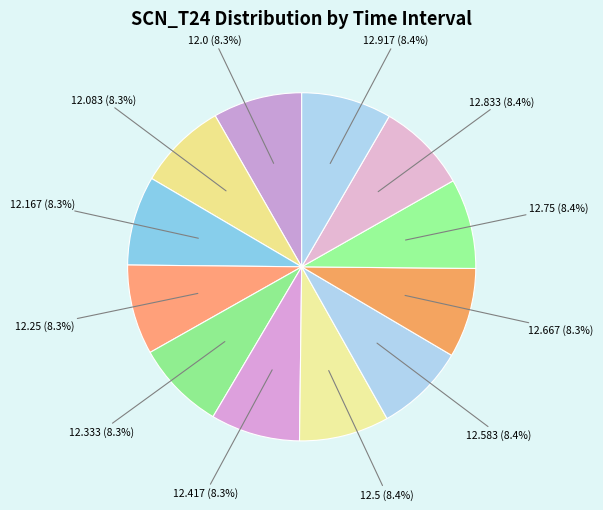

Do 12.333 (8.3%) and 12.417 (8.3%) together represent more than half of the pie?

No